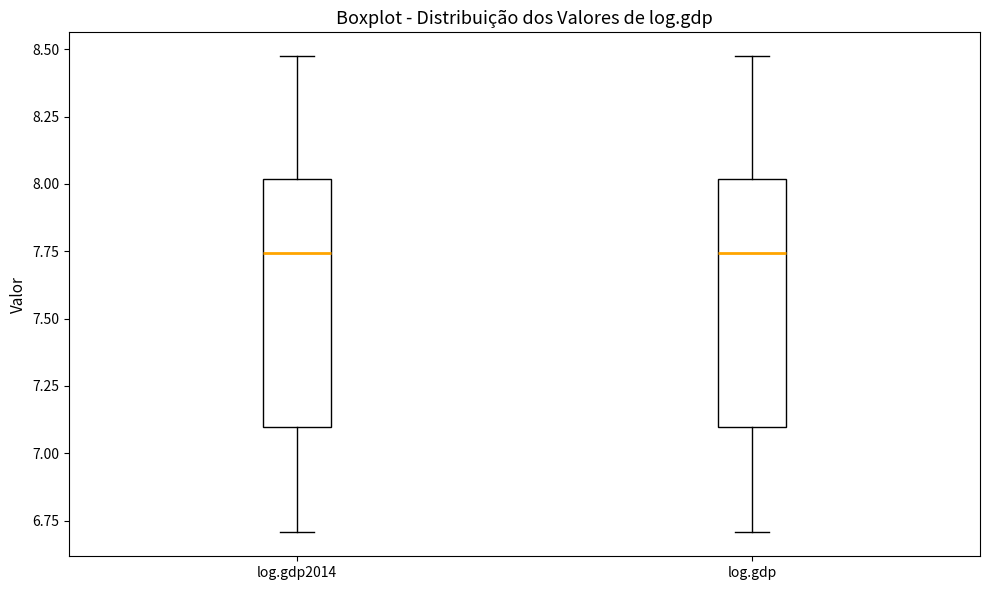

Reading left to right, read every box against the y-axis: the position of its median line, the range the box covers, and the ends of its whiskers. The values are not printed on the chart, so give them approximately, as read against the axis.

log.gdp2014: median 7.75, box 7.10 to 8.00, whiskers 6.70 to 8.45
log.gdp: median 7.75, box 7.10 to 8.00, whiskers 6.70 to 8.45